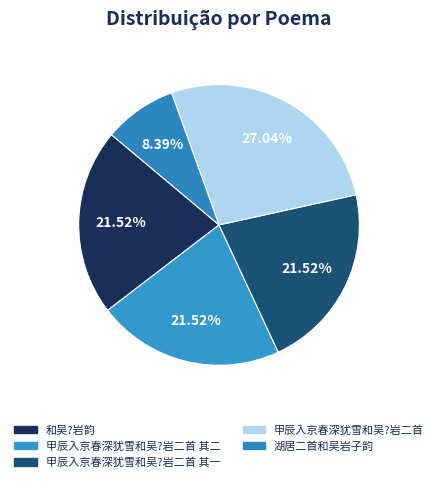

Count the number of slices in the pie.

5